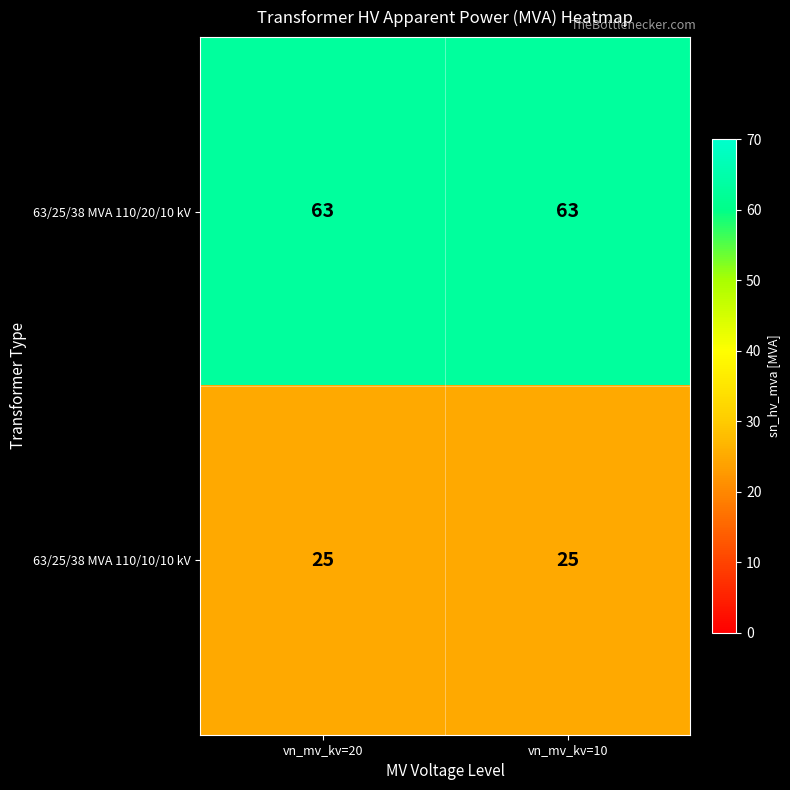

The 63/25/38 MVA 110/20/10 kV series shows 42 at vn_mv_kv=20. True or false?

False